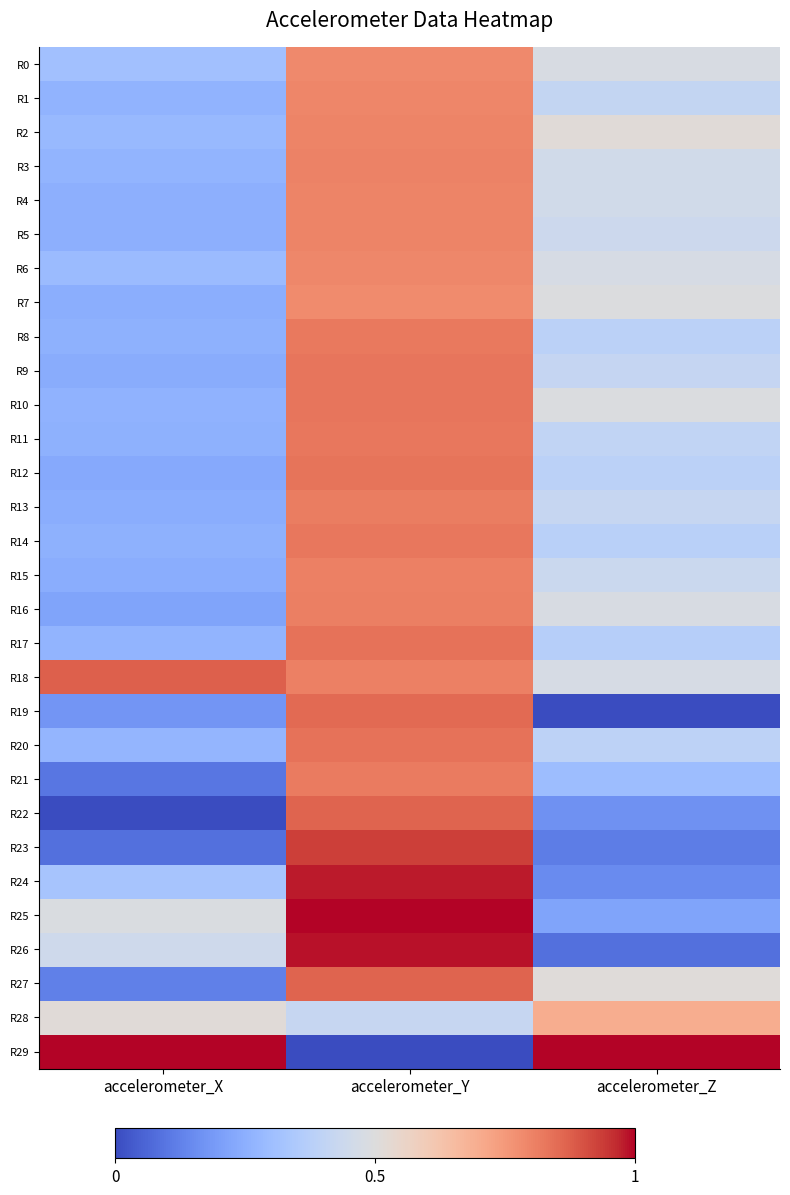

At how many categories does at least one series exceed 0?

3